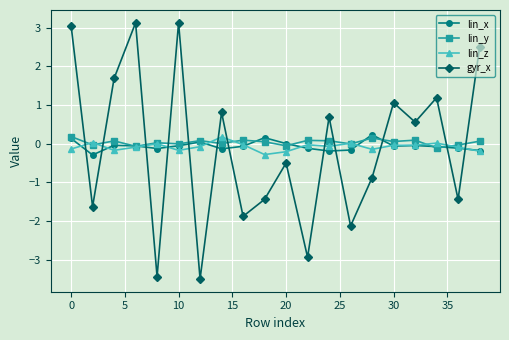

What is the minimum value shown in the chart?

-3.5